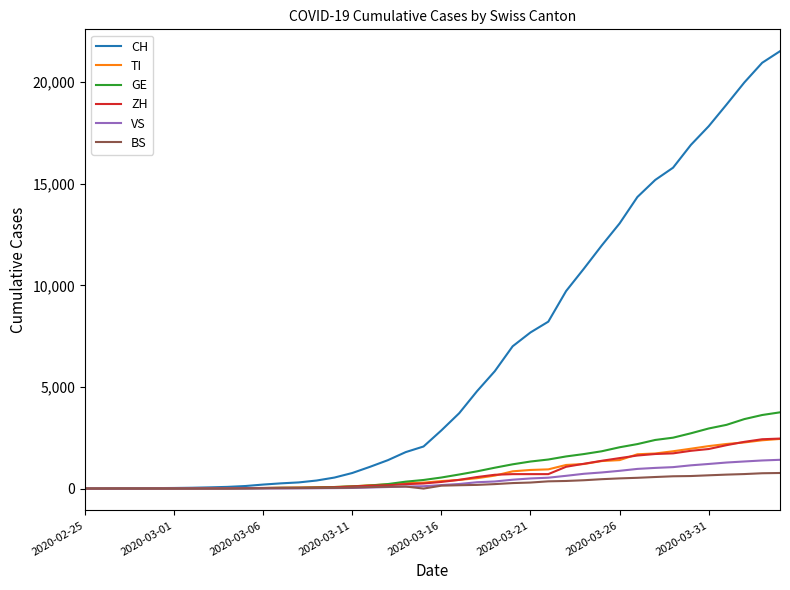

What is the maximum value shown in the chart?

21529